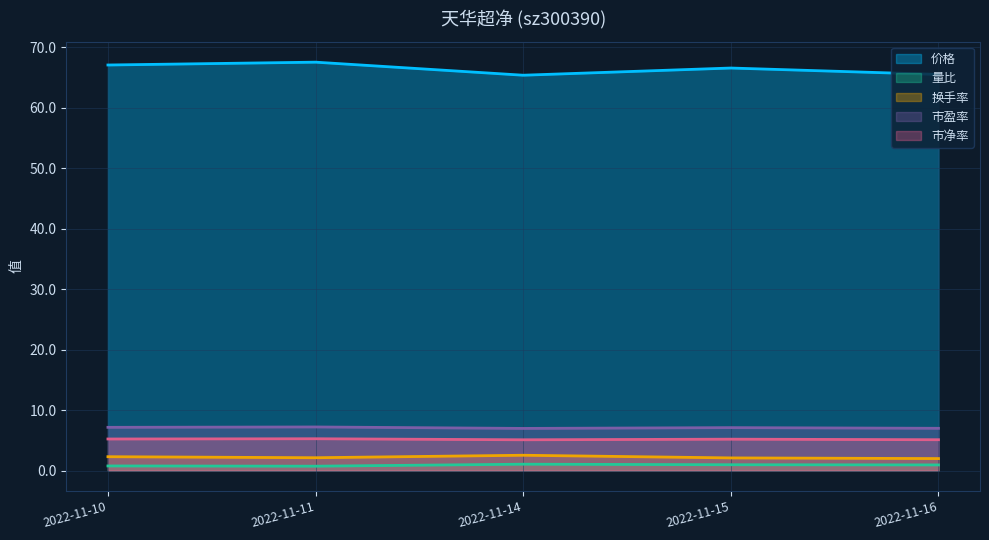

True or false: 换手率 has more than 0 interior local peaks.

True